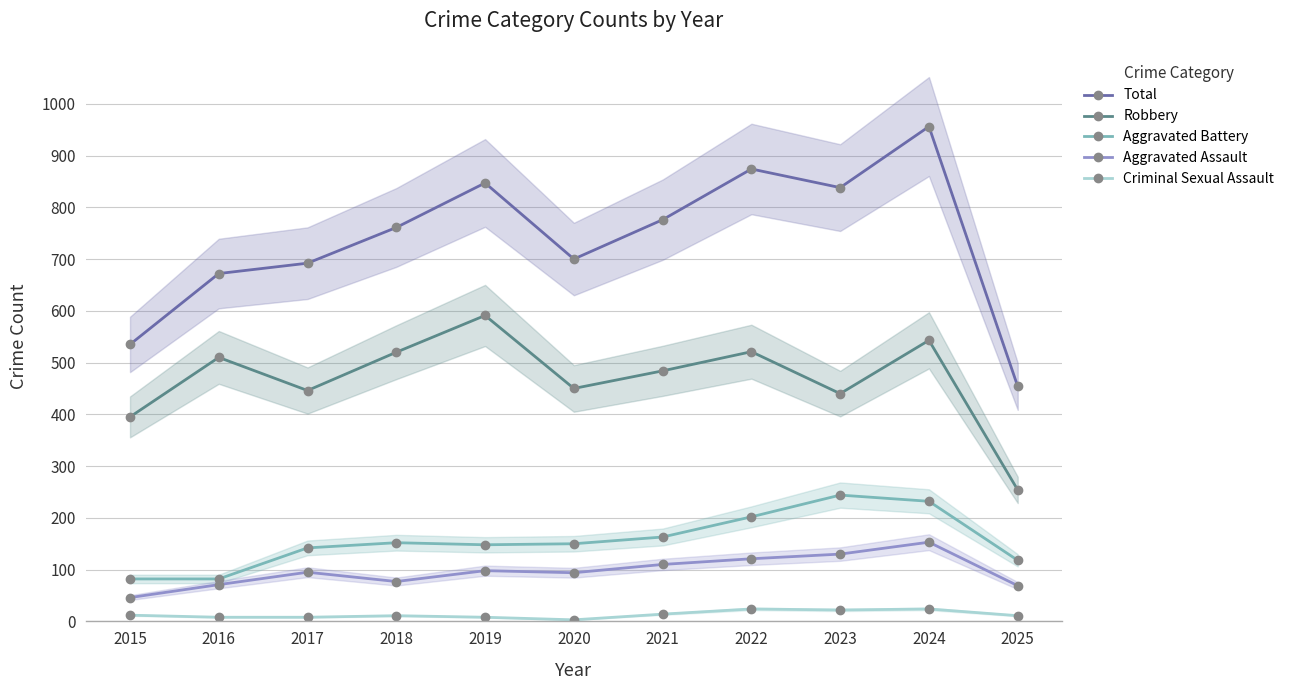

What is the spread (max minus min) of values at 2024?

932